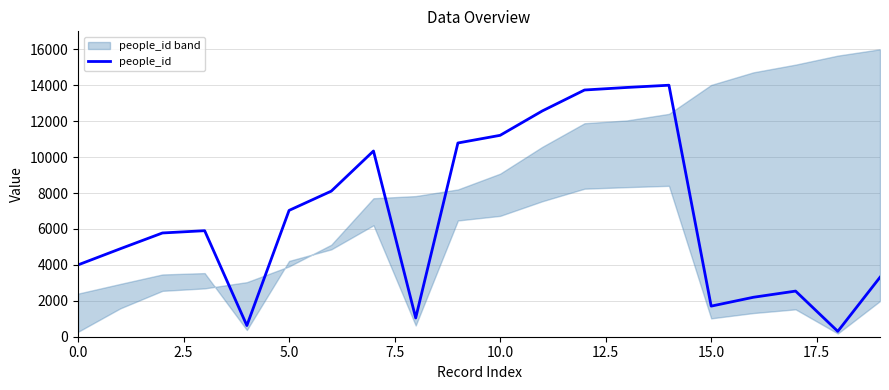

How many lines are shown in the chart?

1